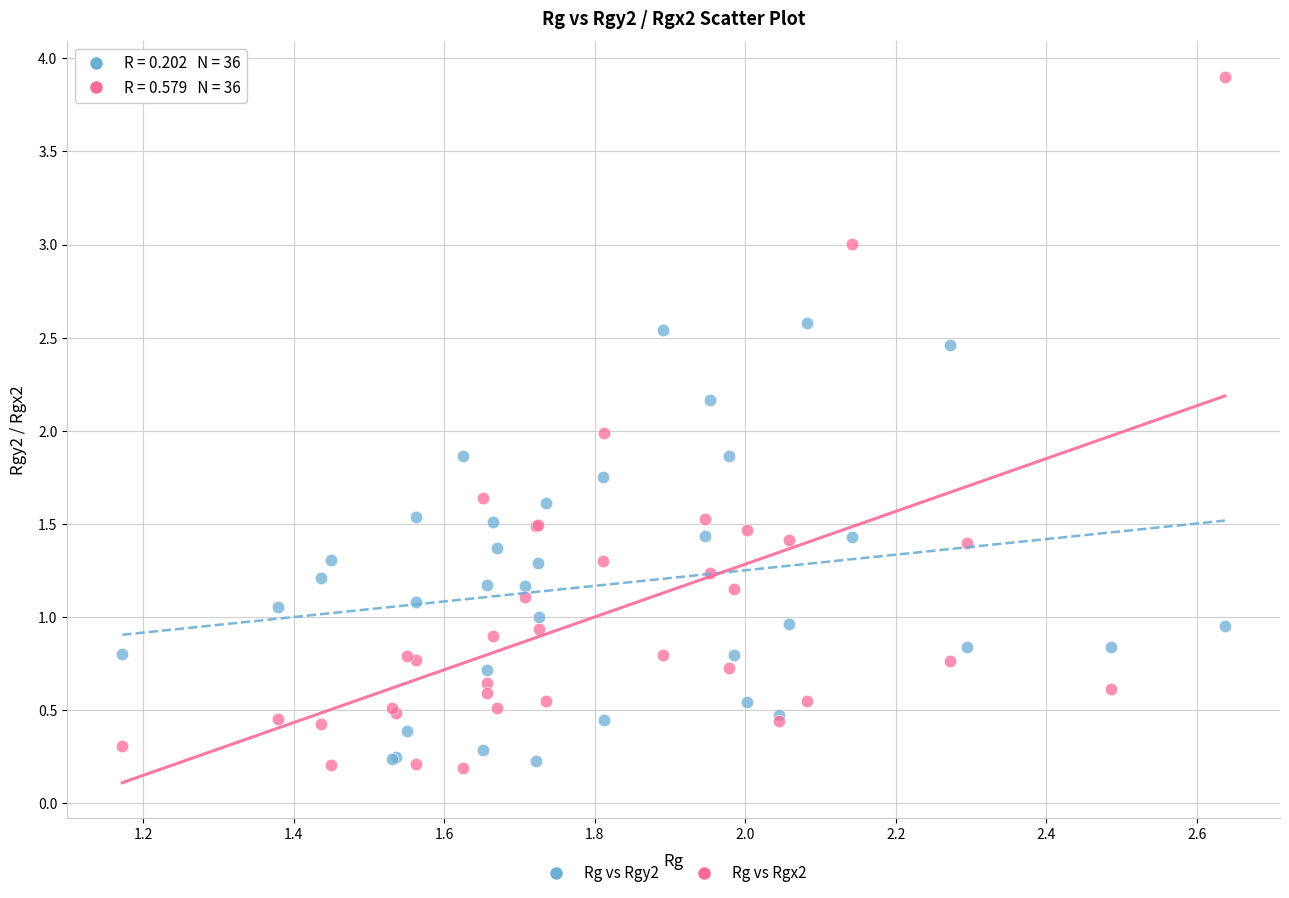

Which series has the largest Y range (max minus min)?

Rg vs Rgx2